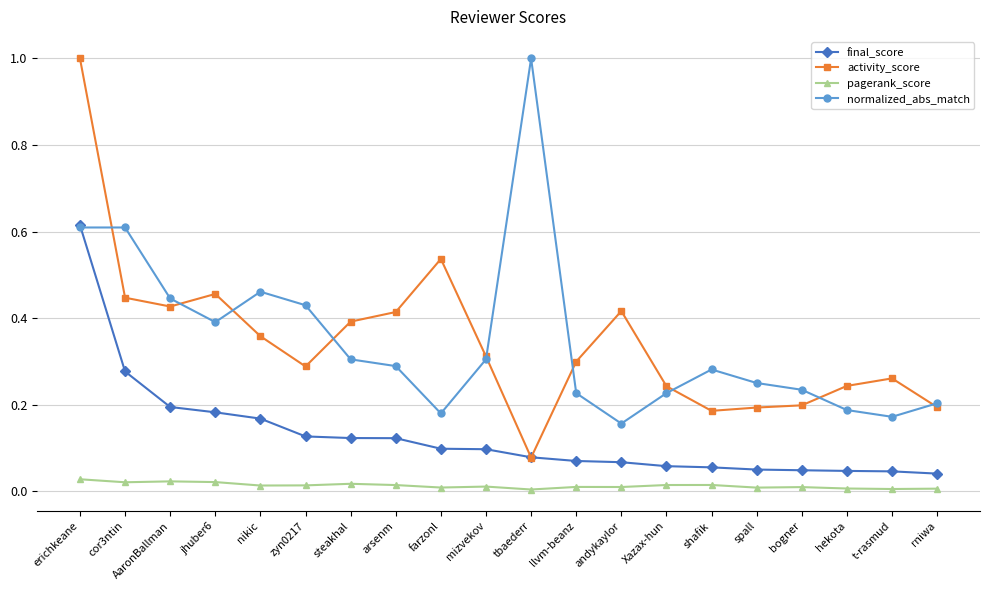

Is it true that final_score equals 0.1 at llvm-beanz?

True